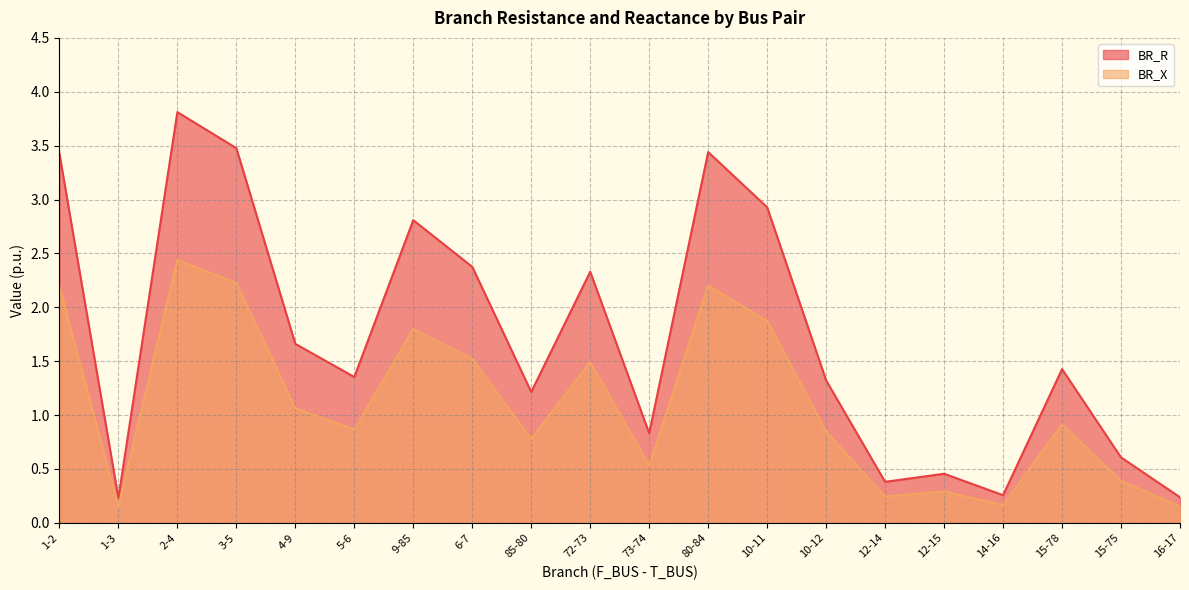

What value does the BR_R series have at 2-4?

3.8